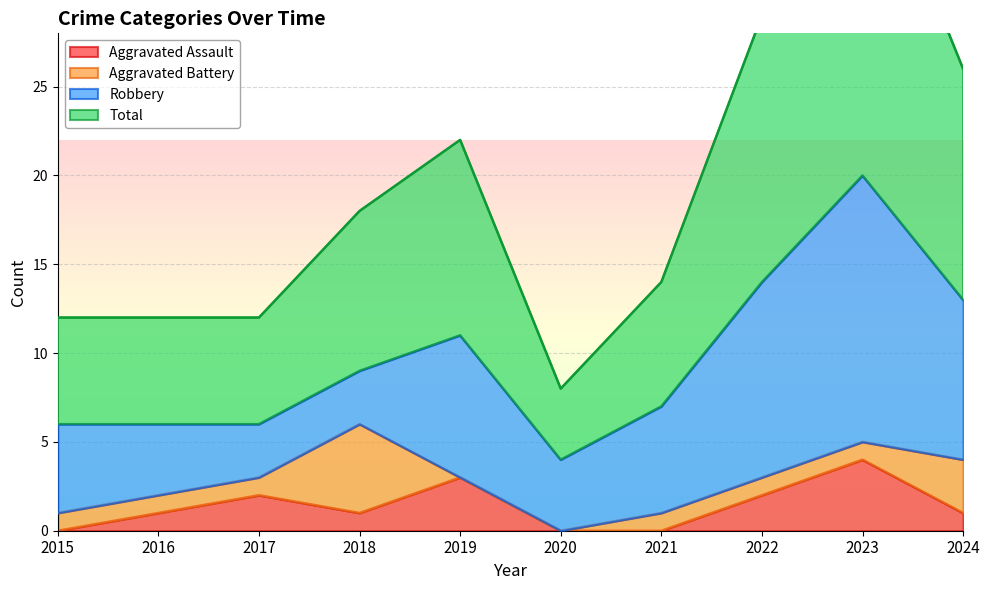

True or false: Total has a value of 6 at 2018.

False